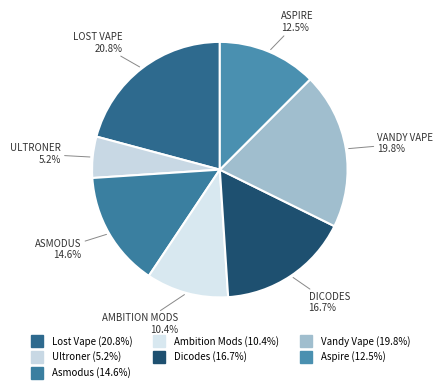

The Ambition Mods slice represents 10% of the pie. True or false?

True